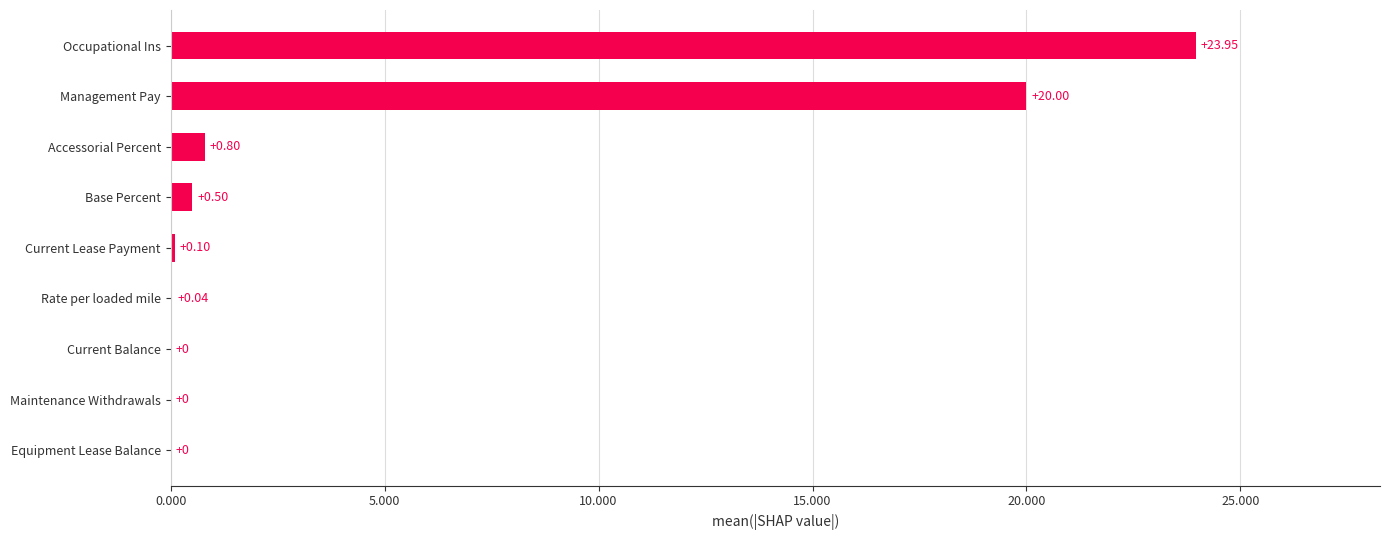

At which category does the chart reach its peak across all series?

Occupational Ins